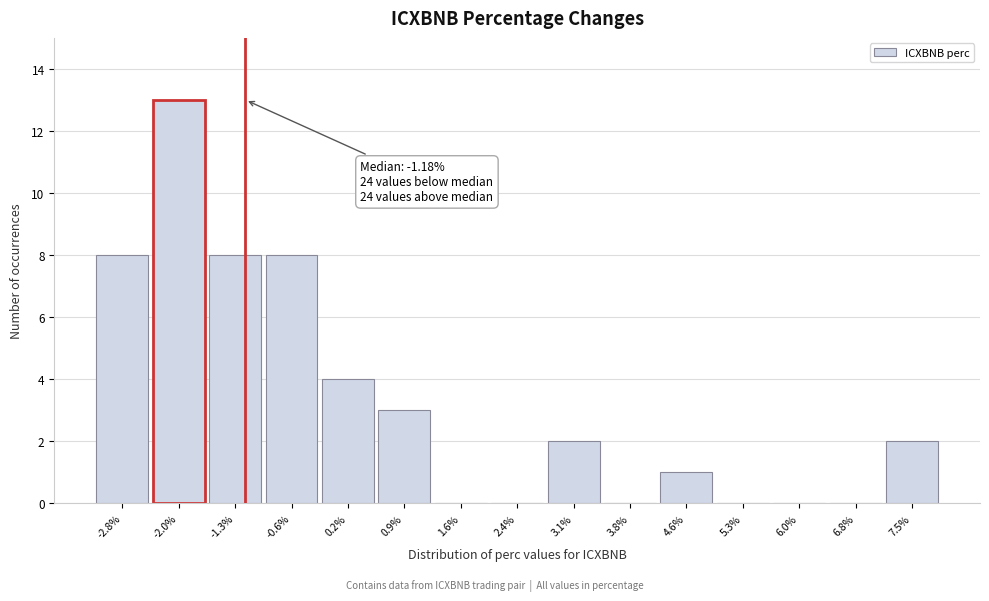

Which range on the x-axis has the tallest bar?

-2.4 to -1.7